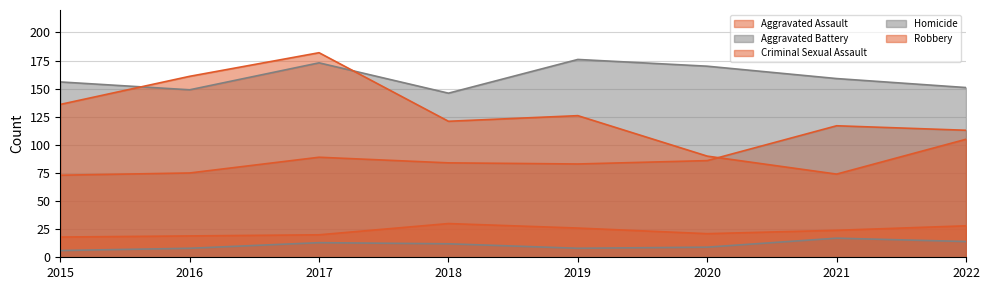

How many data points in Aggravated Battery are less than 159?

4